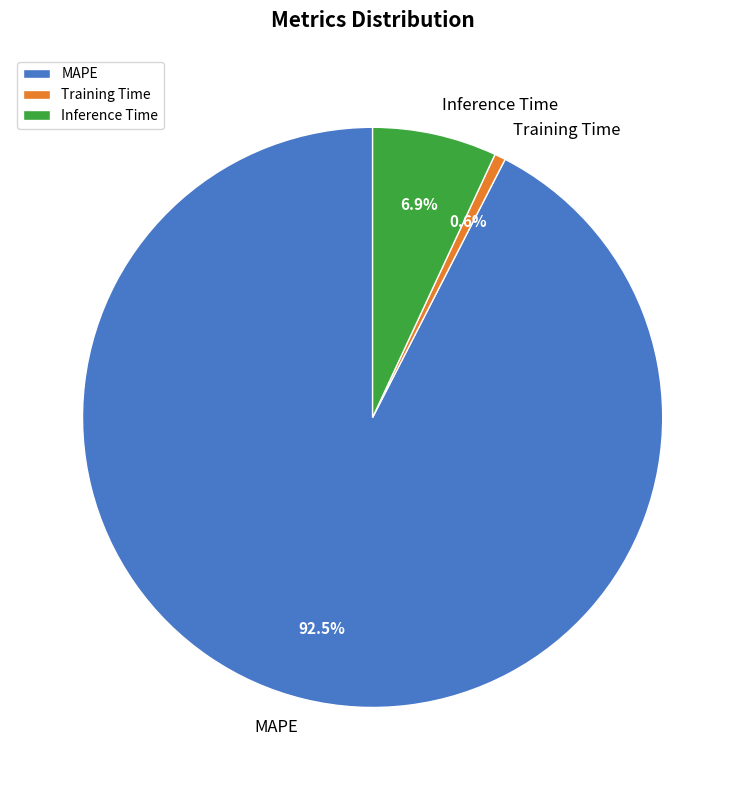

What is the total percentage of Training Time and MAPE?

93.1%